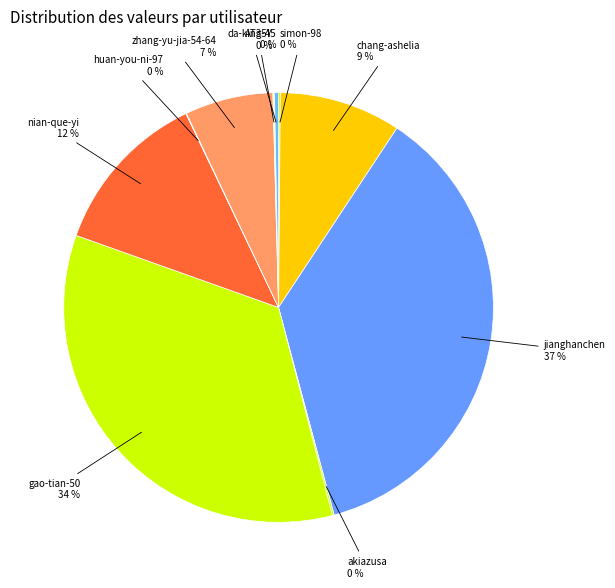

What is the largest slice in the pie chart?

jianghanchen